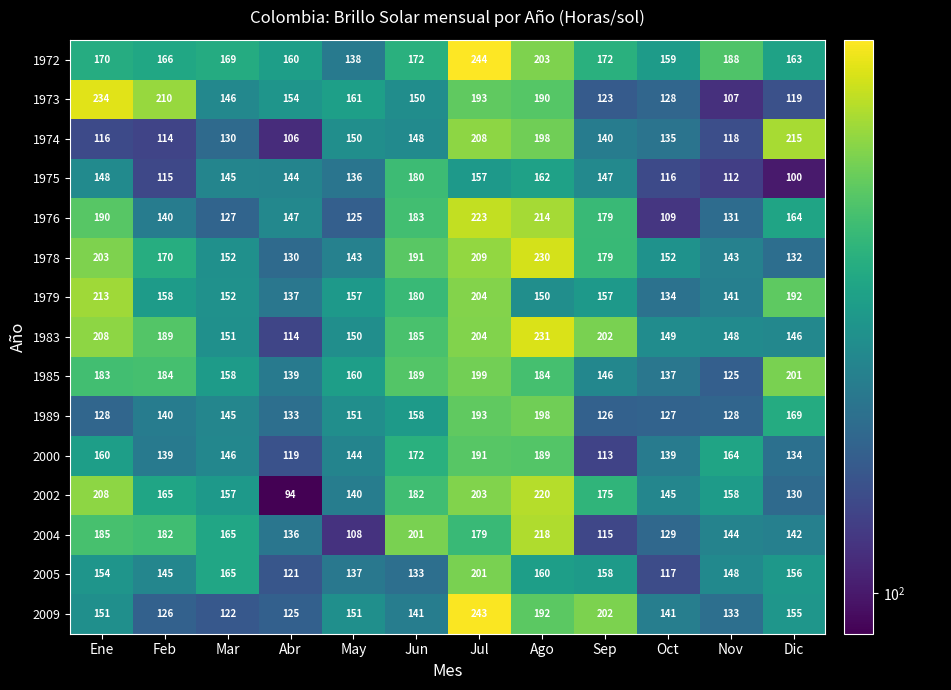

Which category has the lowest value in the 2005 series?

Oct